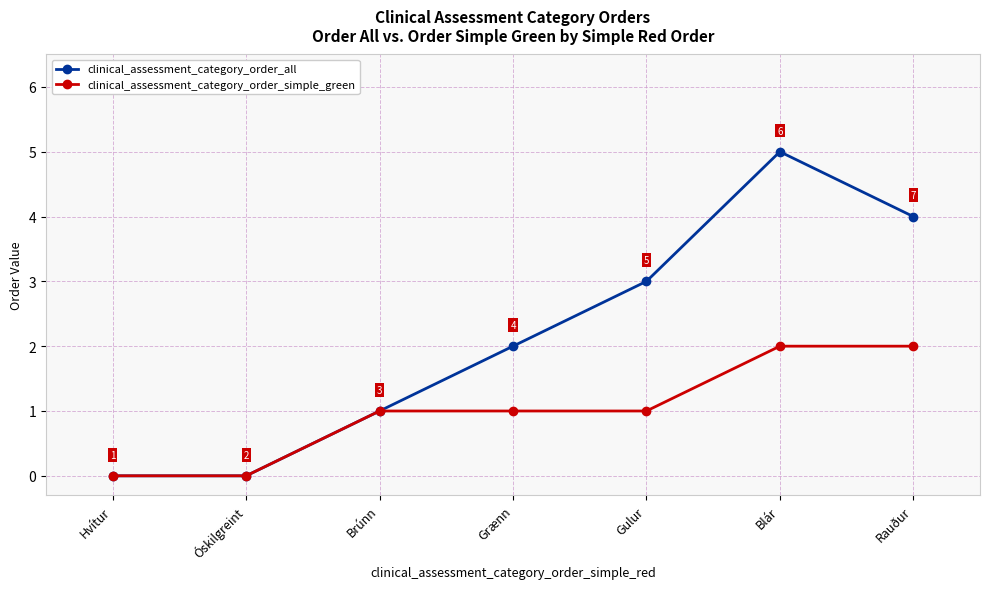

Is it true that clinical_assessment_category_order_simple_green equals 1 at Hvítur?

False